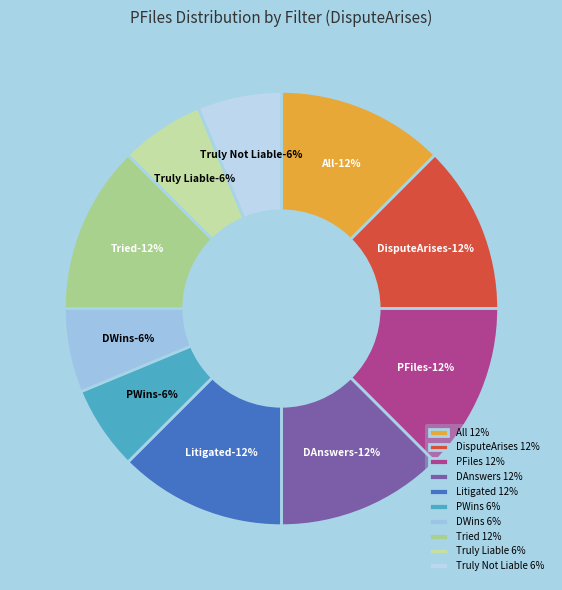

Which slice is the largest?

All